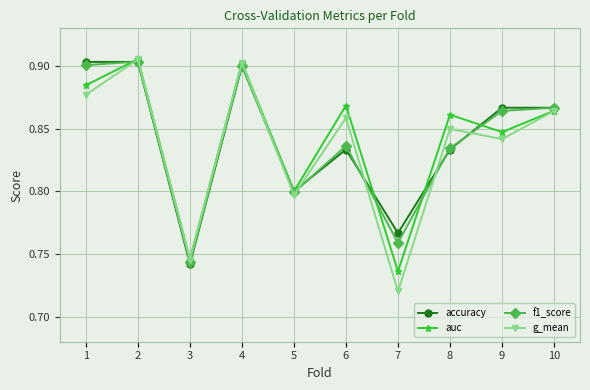

The f1_score series shows 0.9 at 1. True or false?

True